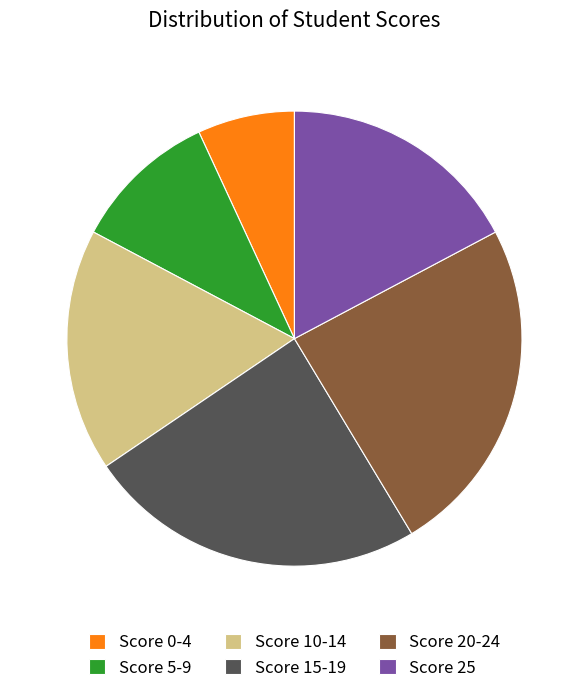

How many slices are in this pie chart?

6